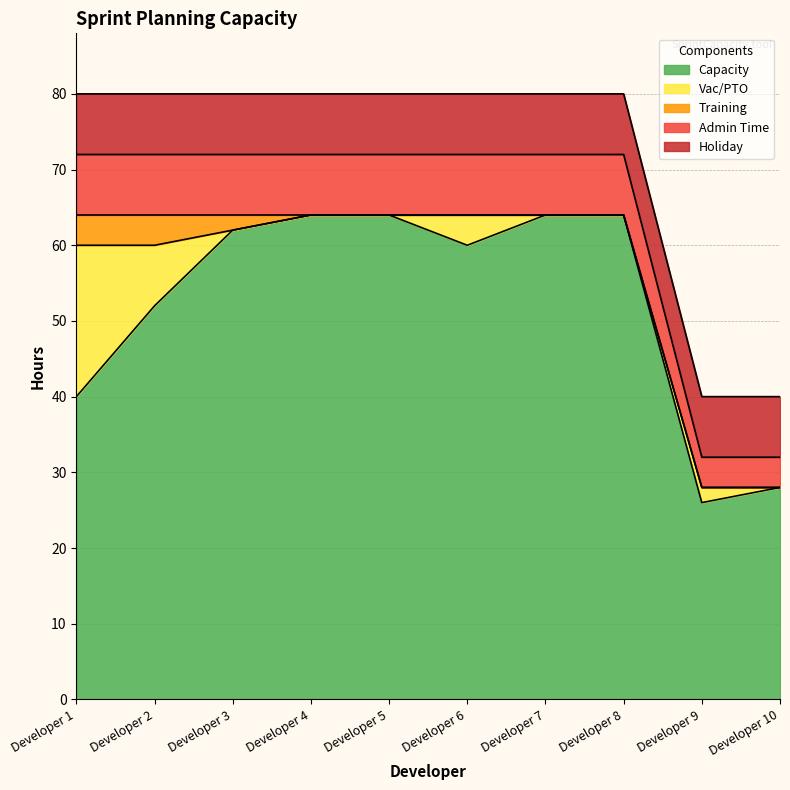

True or false: Capacity and Training intersect in this chart.

False